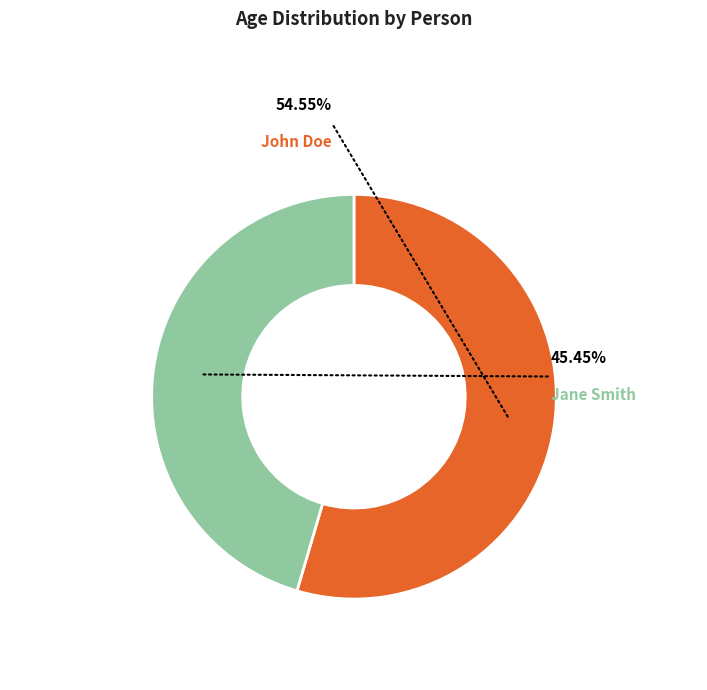

What percentage is the John Doe slice, to the nearest percent?

55%